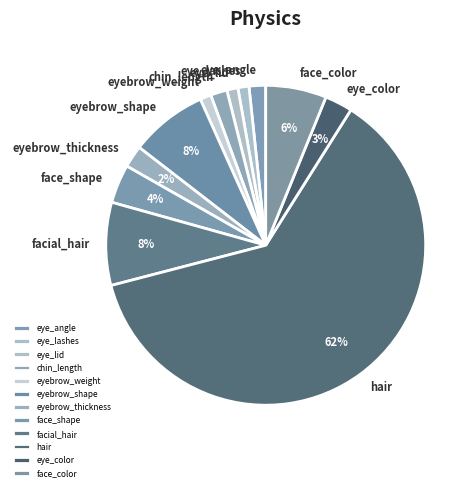

To the nearest percent, what is the combined percentage of face_shape and eye_color?

7%